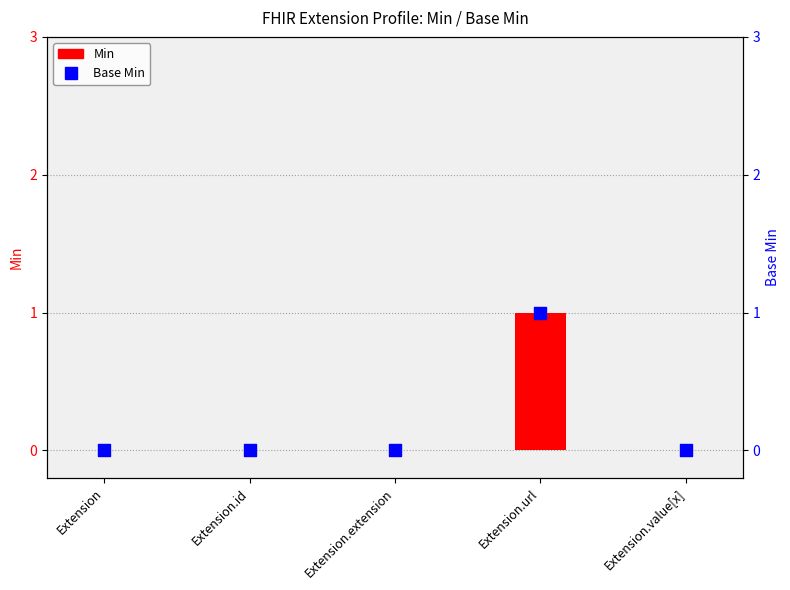

At how many categories does at least one series exceed 0?

1